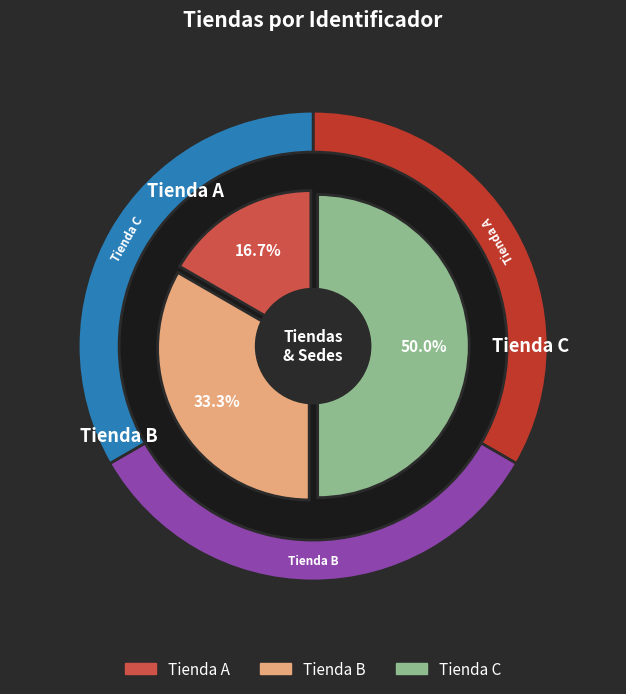

Is it true that Tienda A is 17% of the pie?

True